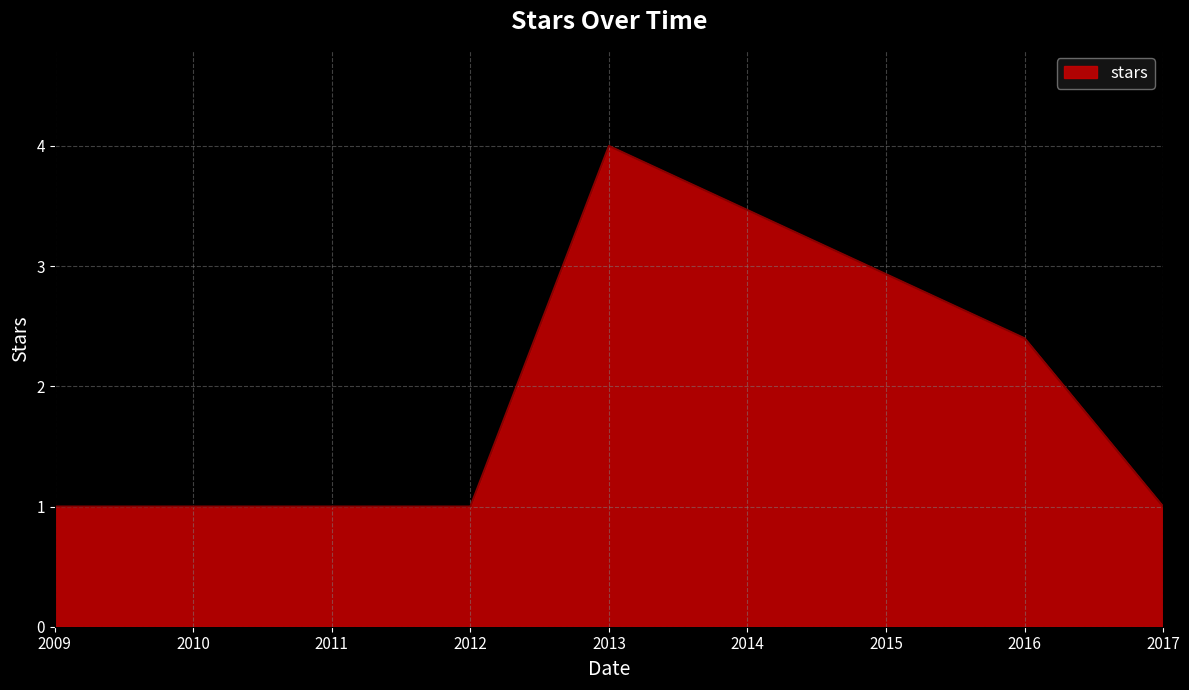

Where is the data nearest to the value 2?

2016